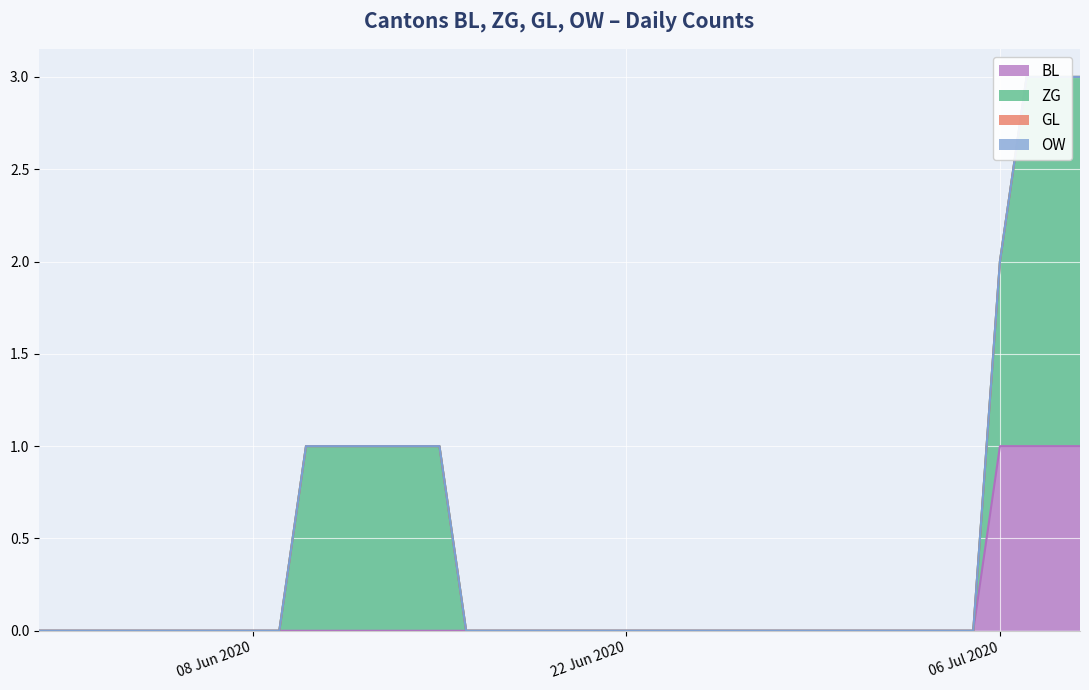

True or false: OW and ZG intersect in this chart.

False